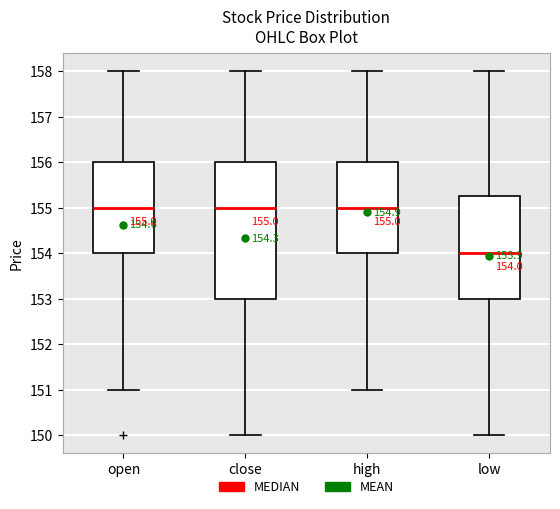

Which box is the tallest, from its lower edge to its upper edge?

close